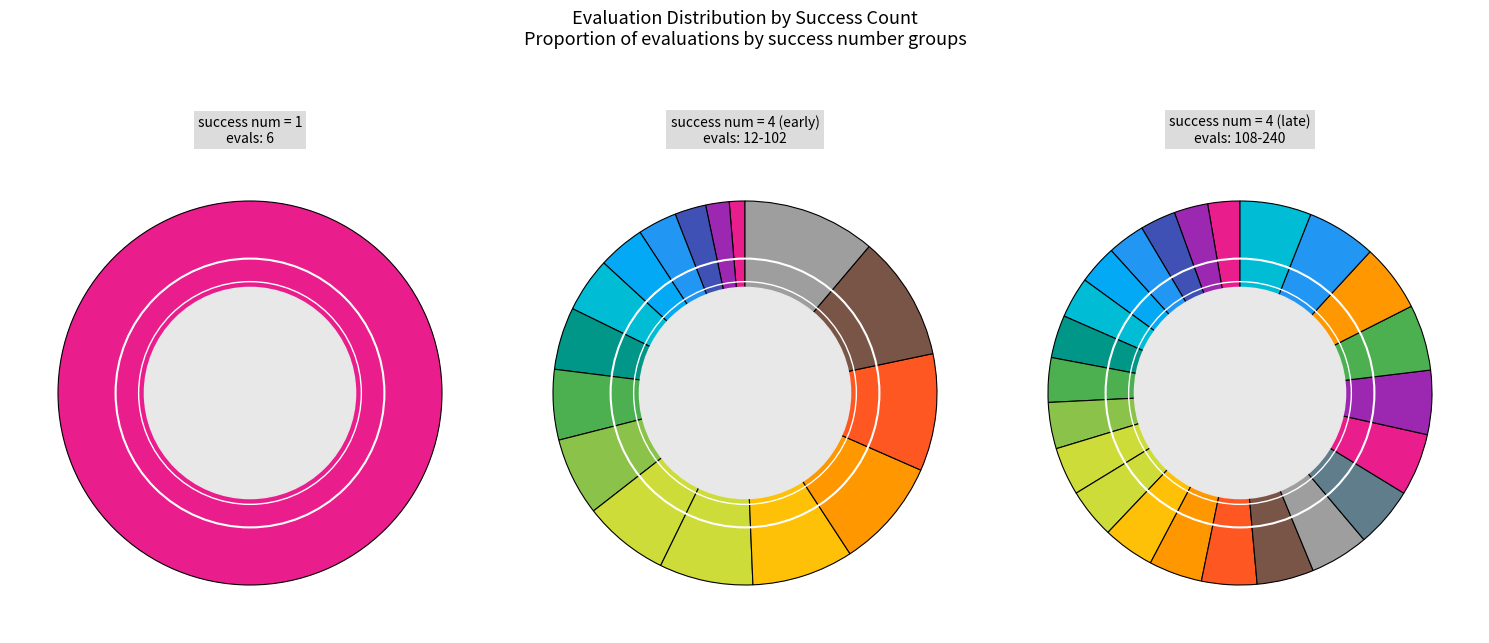

Does 4 represent more than half of the total?

No